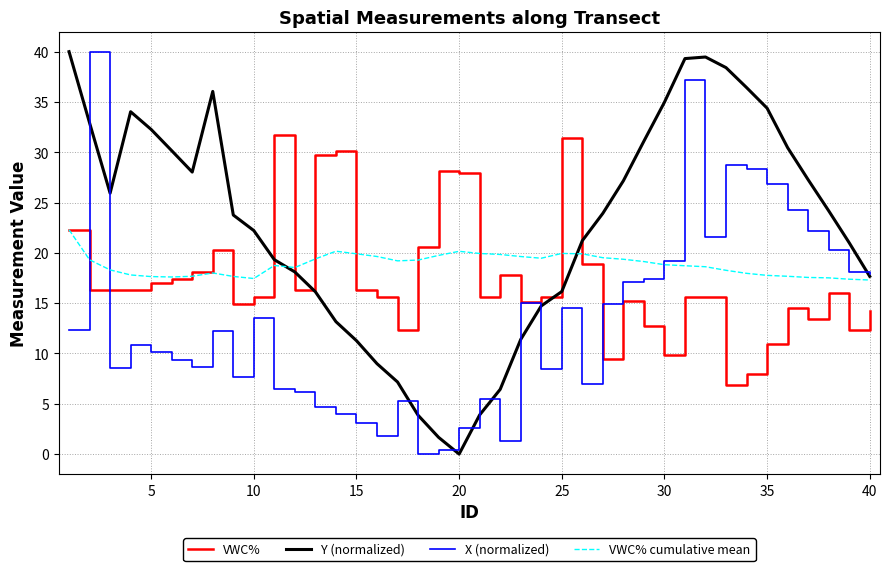

Which series has the largest total across all categories?

Y (normalized)